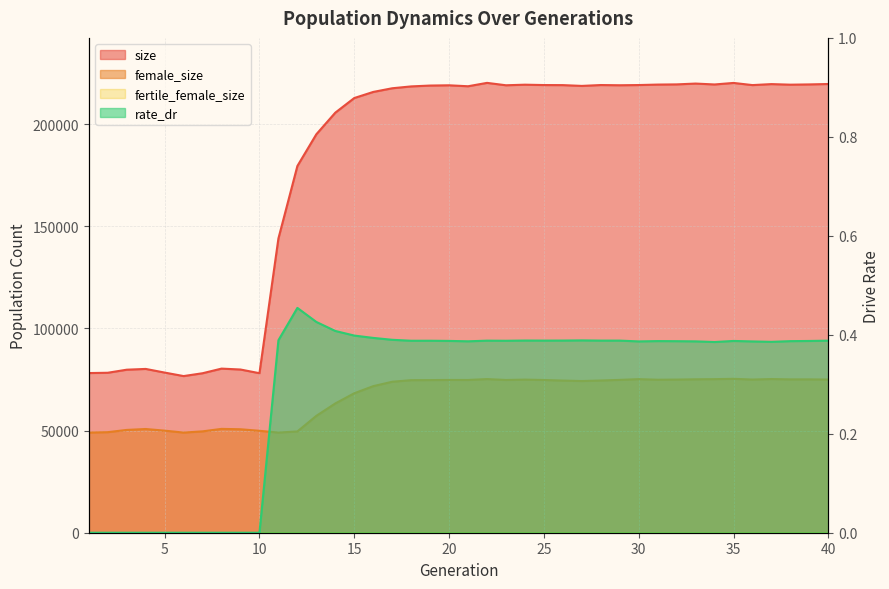

Between 19 and 29, which series saw the biggest shift?

size